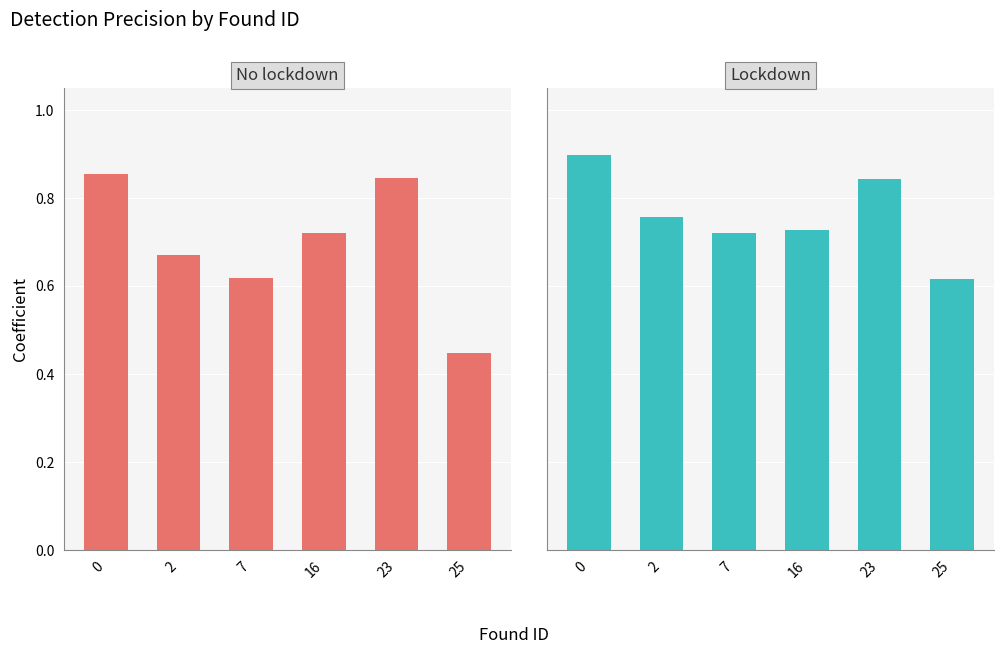

What are all the series names shown in the legend?

No lockdown (mean found_prec), Lockdown (mean found_prec)